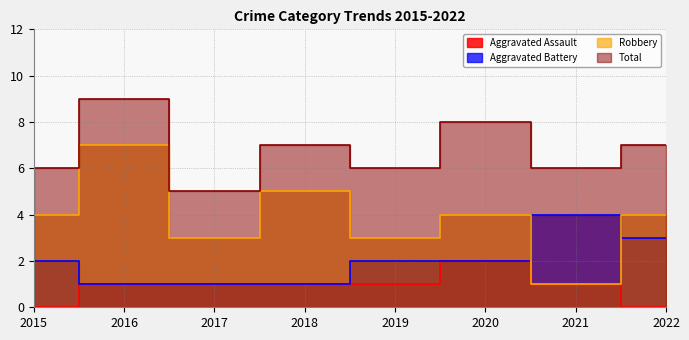

Count the number of categories in the chart.

8